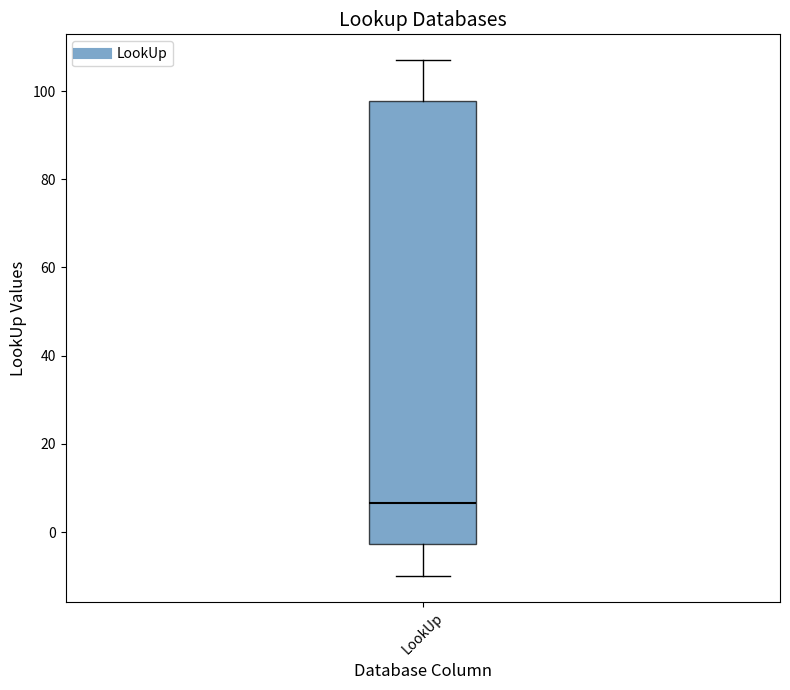

Where is the upper edge of the box for LookUp on the y-axis? The values are not printed on the chart, so give them approximately, as read against the axis.

98